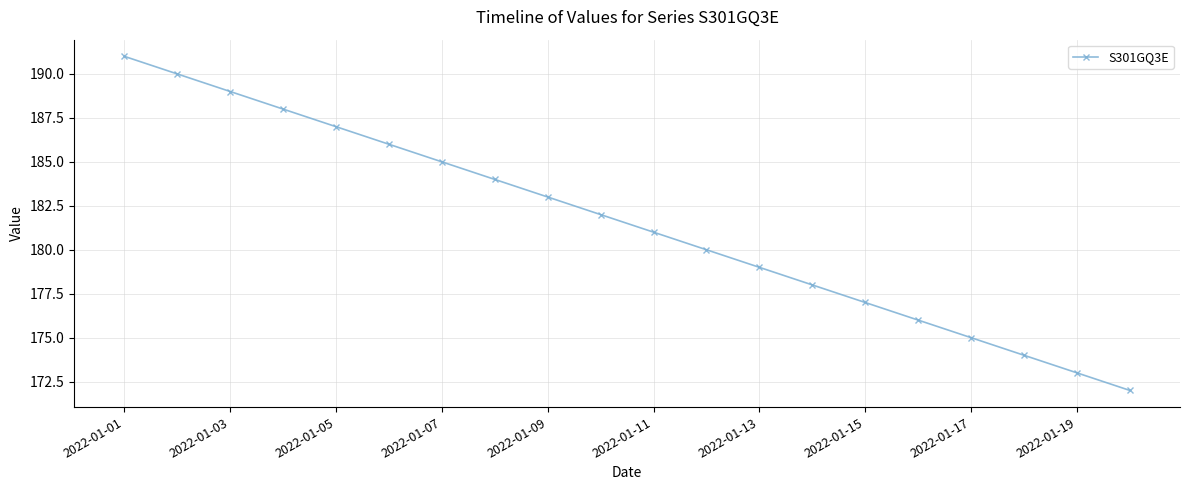

What is the greatest value displayed?

191